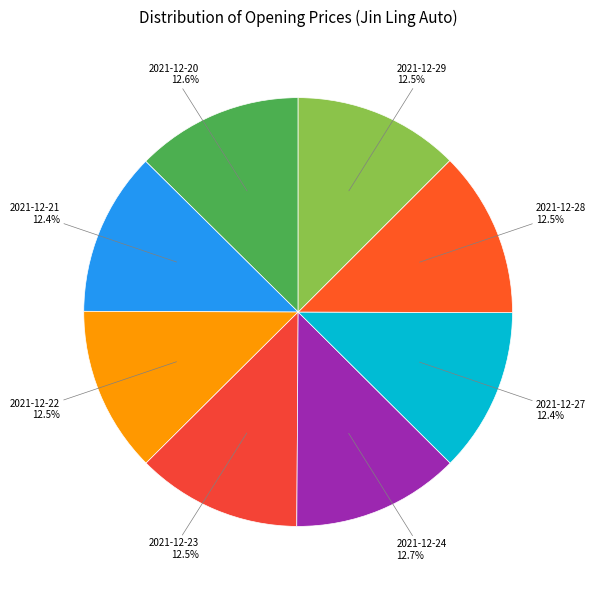

To the nearest percent, what is the average slice percentage?

12%